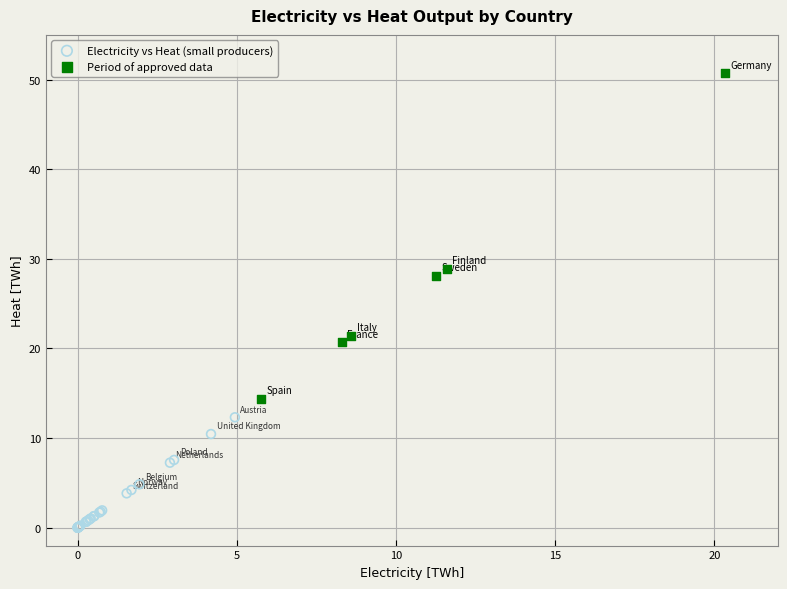

Which series has the largest Y range (max minus min)?

Period of approved data